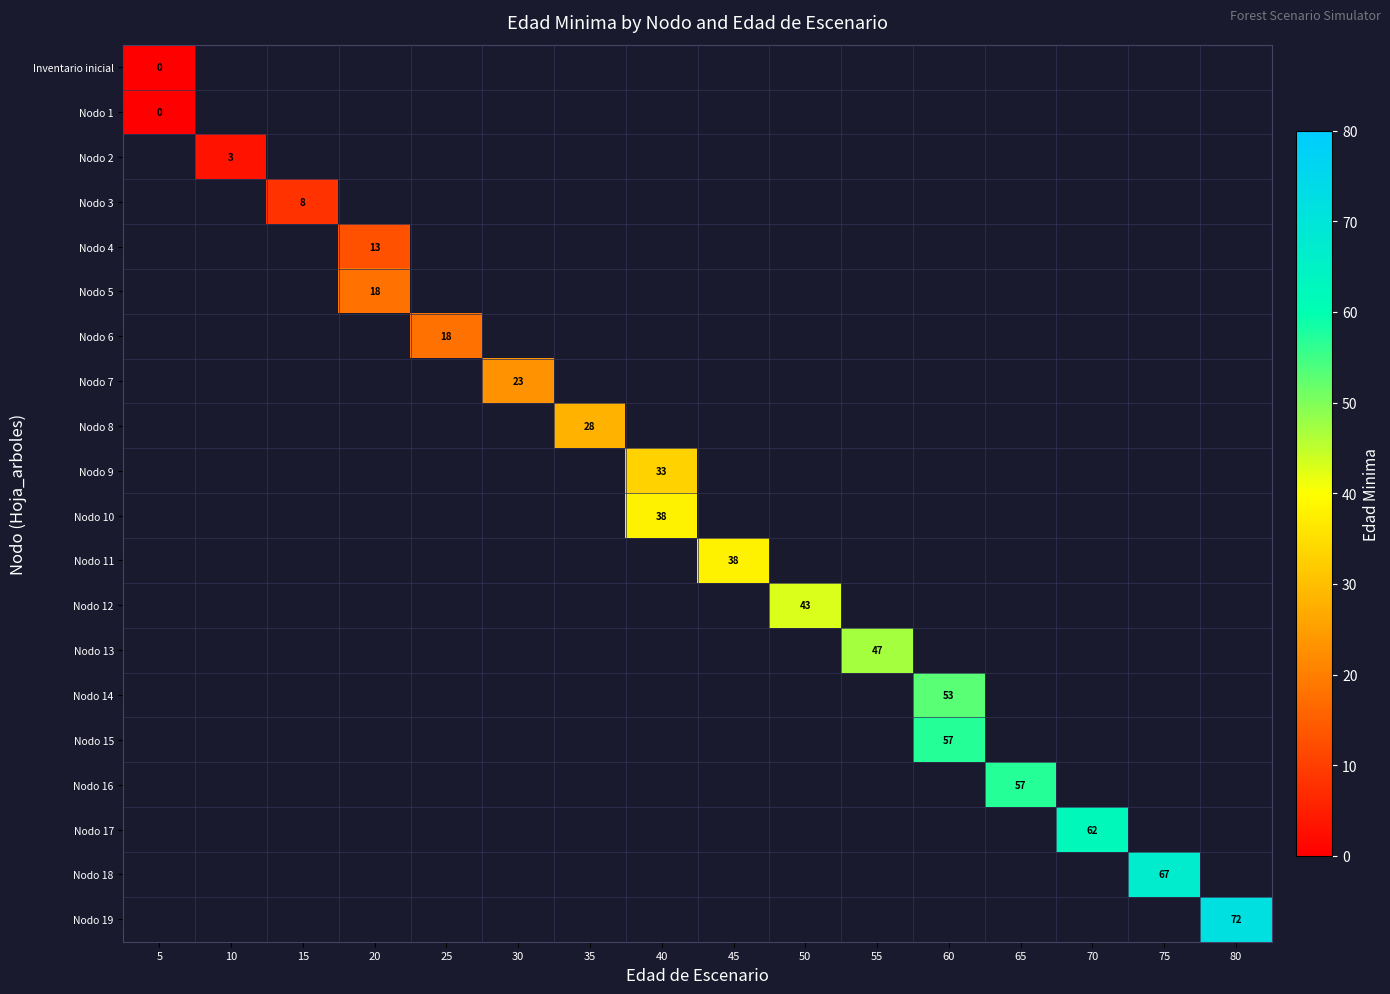

How many series are shown in this chart?

20